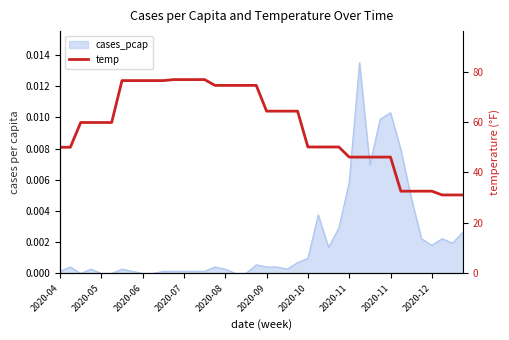

What is the difference between the maximum and second lowest values?

45.7